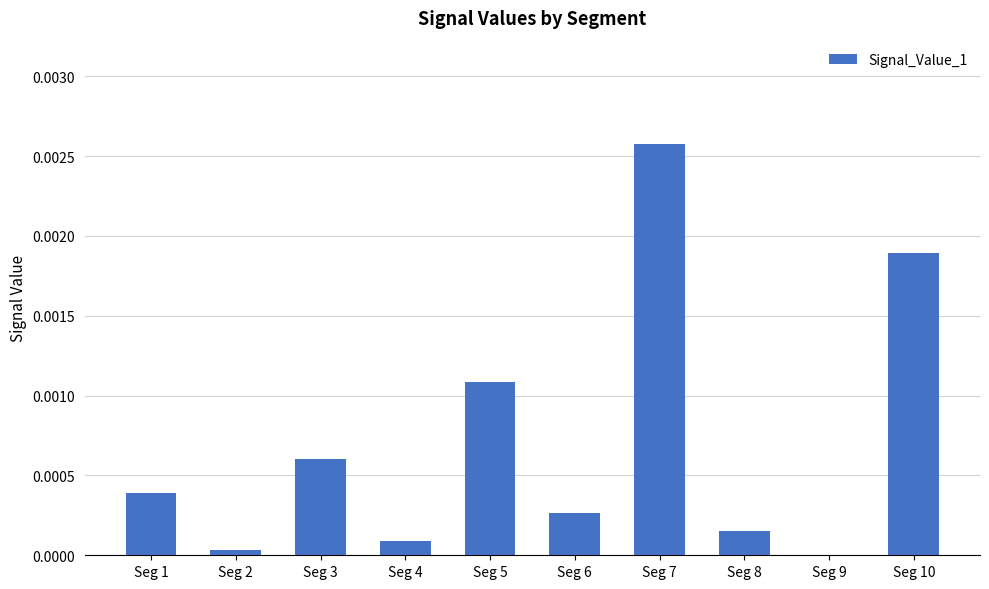

Is it true that the value at Seg 7 is 0.0?

True